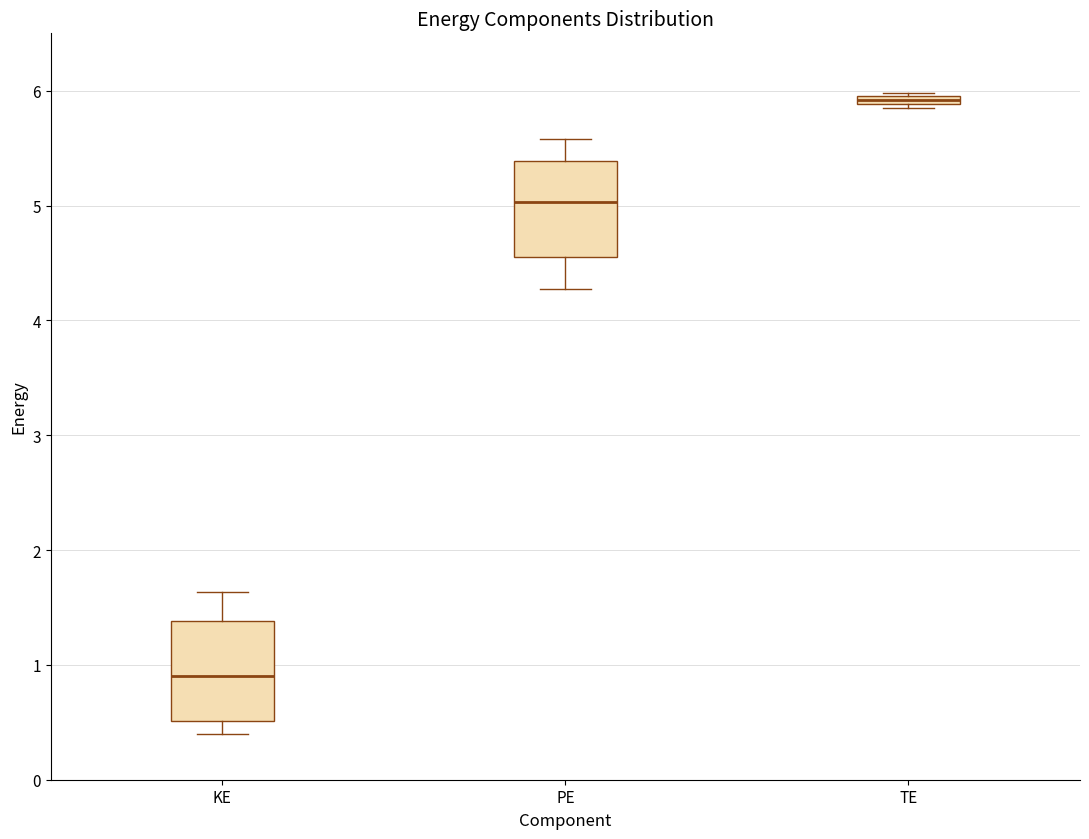

Which box has the lowest median line?

KE